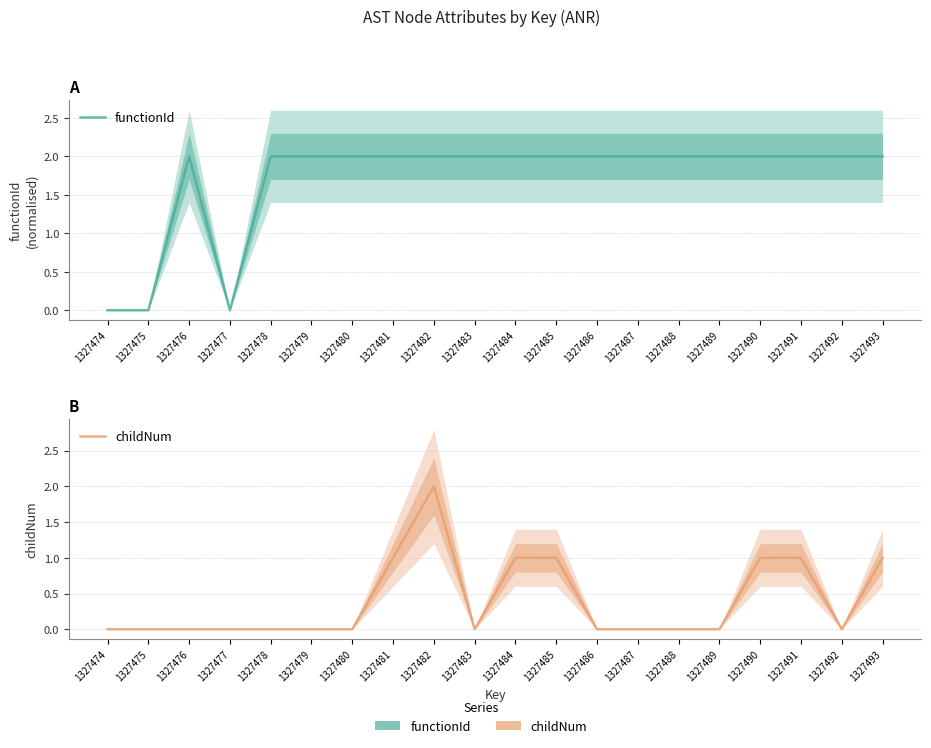

At which label is childNum closest to 1?

1327481